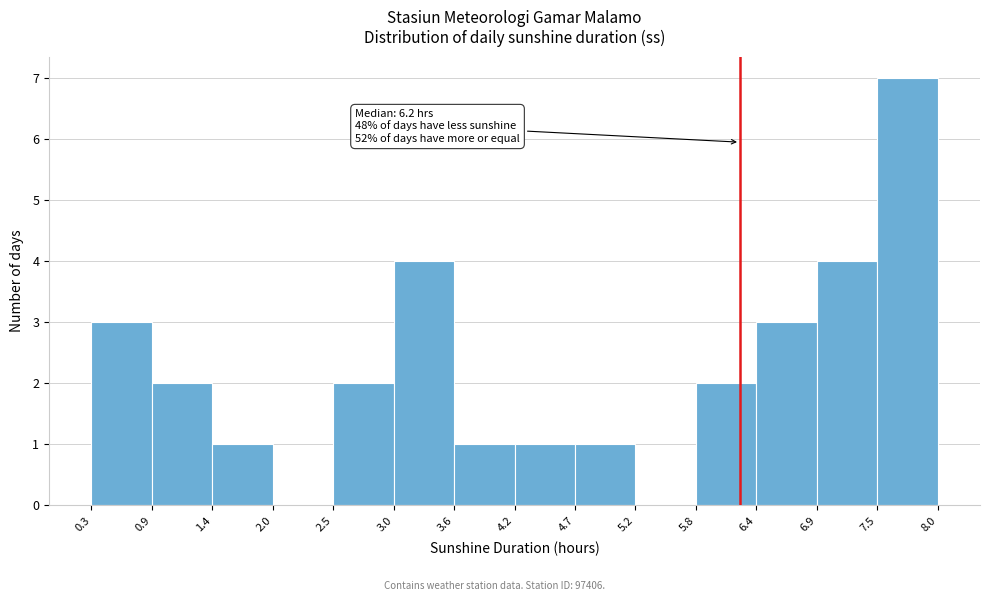

Over which range of the x-axis is the bar tallest?

7.5 to 8.0